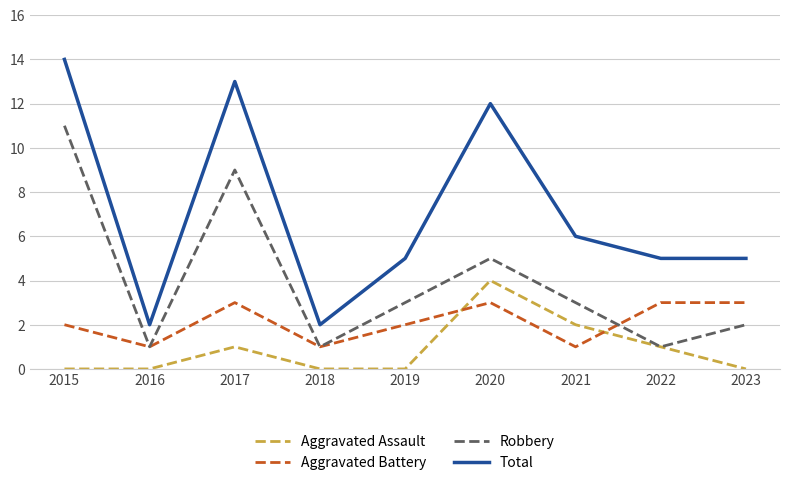

Reading left to right, list all the values displayed in this chart.

Aggravated Assault: 2015=0	2016=0	2017=1	2018=0	2019=0	2020=4	2021=2	2022=1	2023=0
Aggravated Battery: 2015=2	2016=1	2017=3	2018=1	2019=2	2020=3	2021=1	2022=3	2023=3
Robbery: 2015=11	2016=1	2017=9	2018=1	2019=3	2020=5	2021=3	2022=1	2023=2
Total: 2015=14	2016=2	2017=13	2018=2	2019=5	2020=12	2021=6	2022=5	2023=5